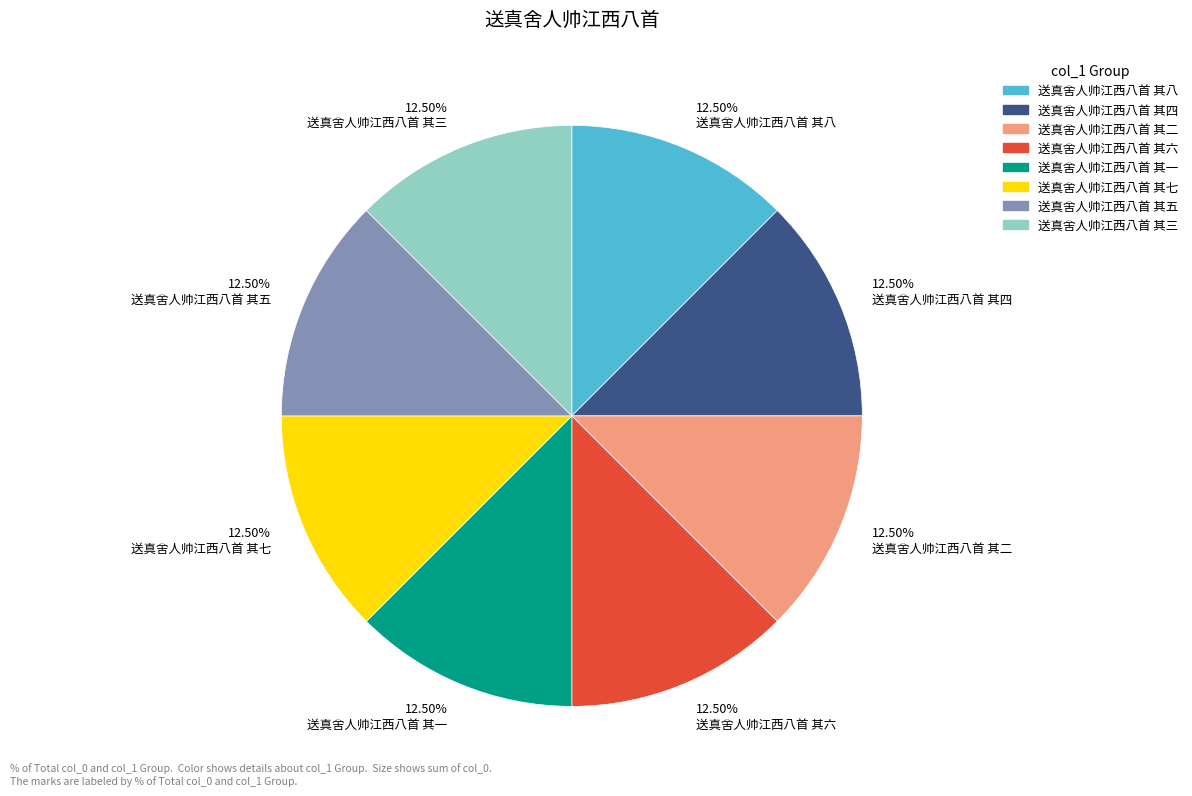

Does 12.50% 送真舍人帅江西八首 其八 represent more than half of the total?

No